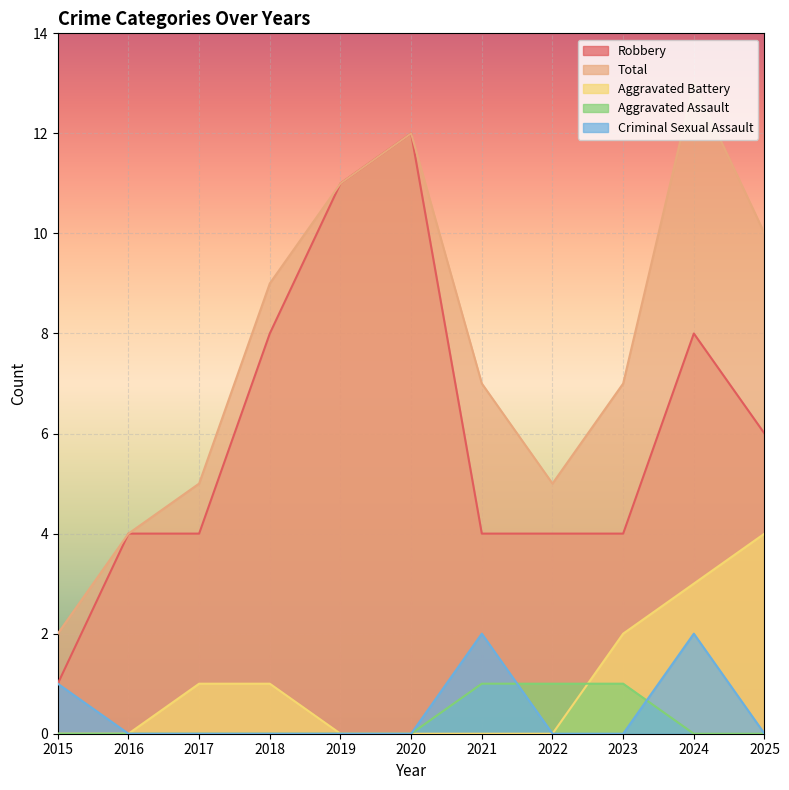

Which has a higher value, 2017 or 2016?

2017